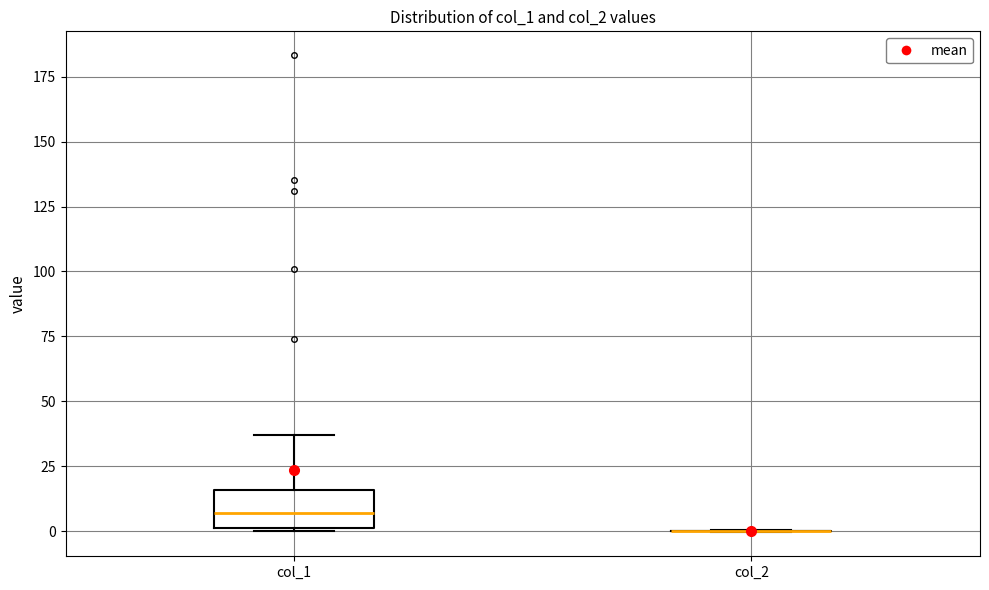

Where is the lower edge of the box for col_1 on the y-axis? The values are not printed on the chart, so give them approximately, as read against the axis.

0